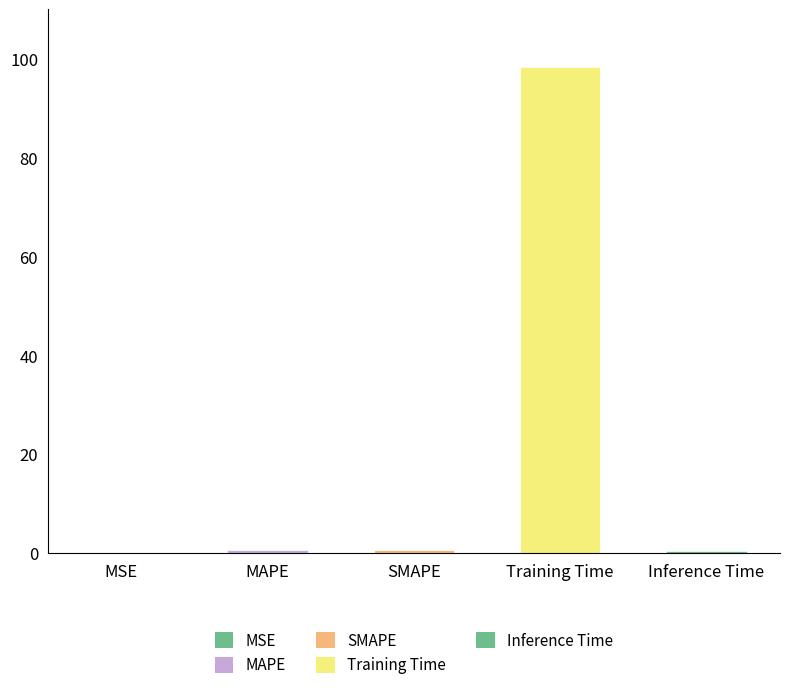

What is the greatest value displayed?

98.4